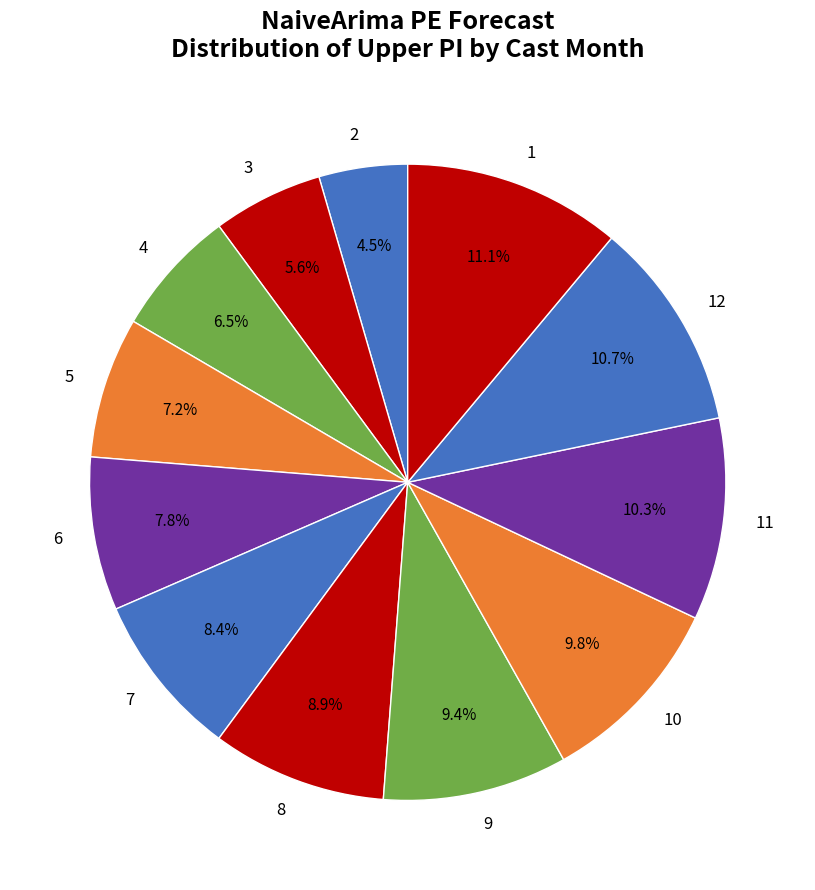

Is it true that 1 is 23% of the pie?

False